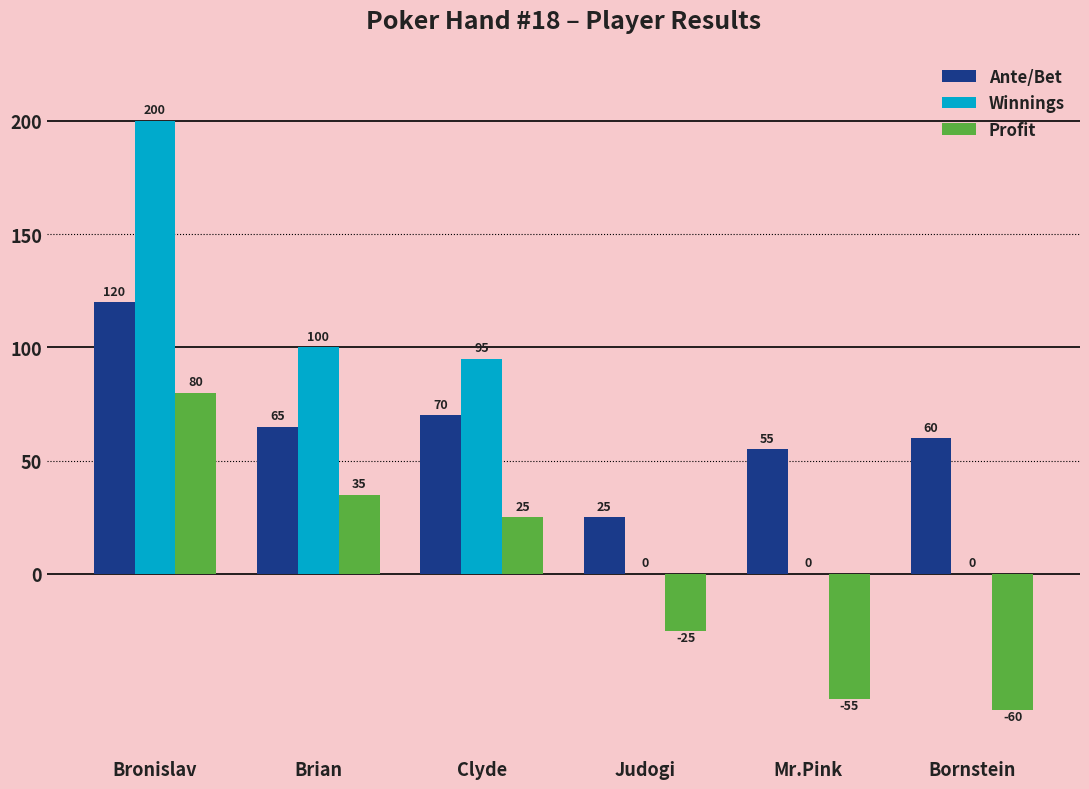

What is the maximum value shown in the chart?

200